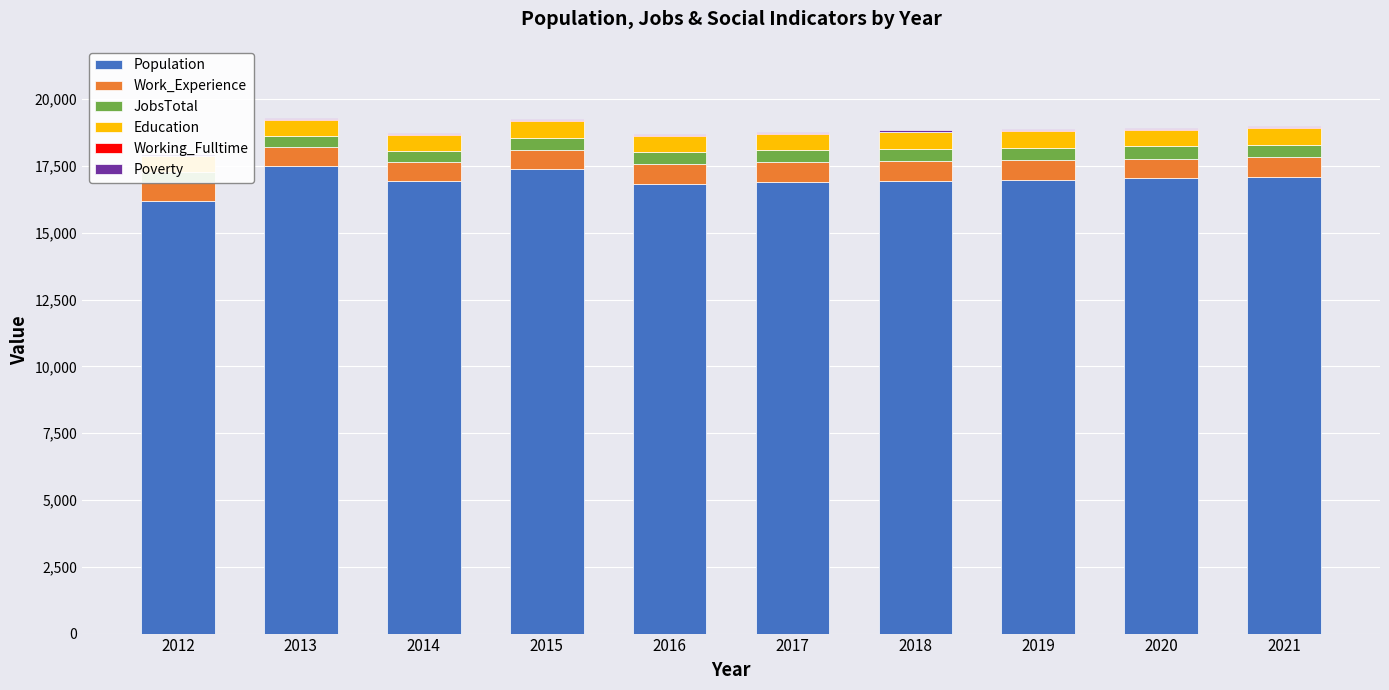

True or false: Working_Fulltime has a value of 31 at 2020.

True